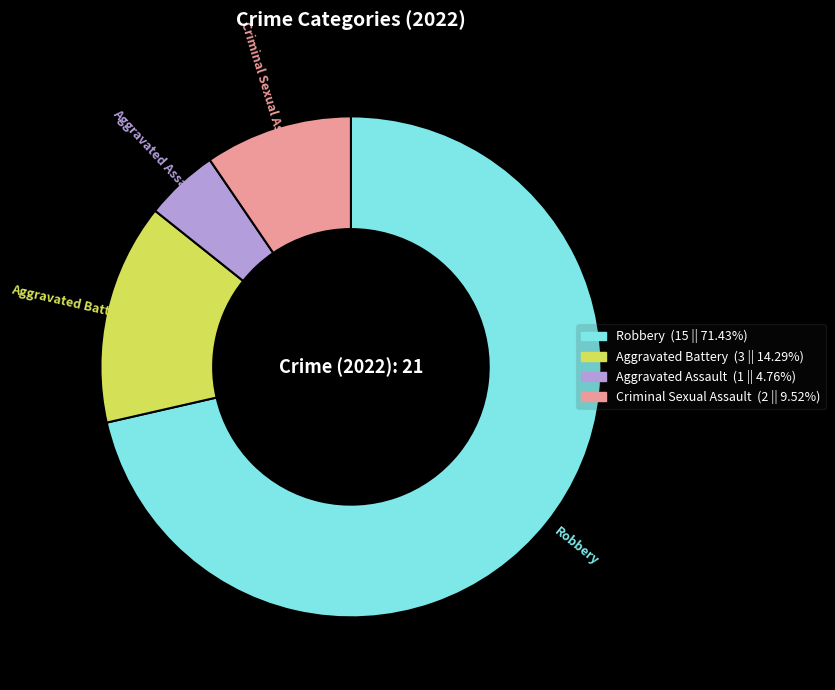

Combined, do Aggravated Battery and Criminal Sexual Assault account for over 50%?

No